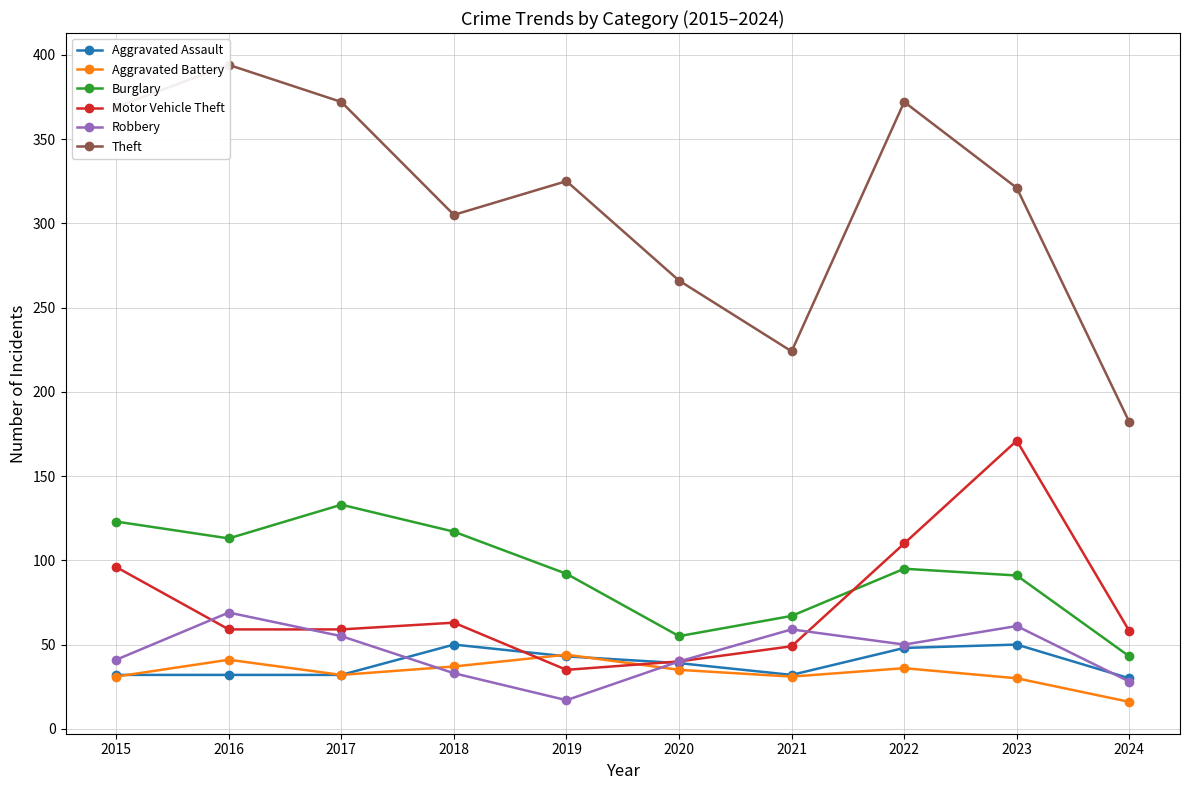

What is the difference between the maximum and minimum values in the Robbery series?

52